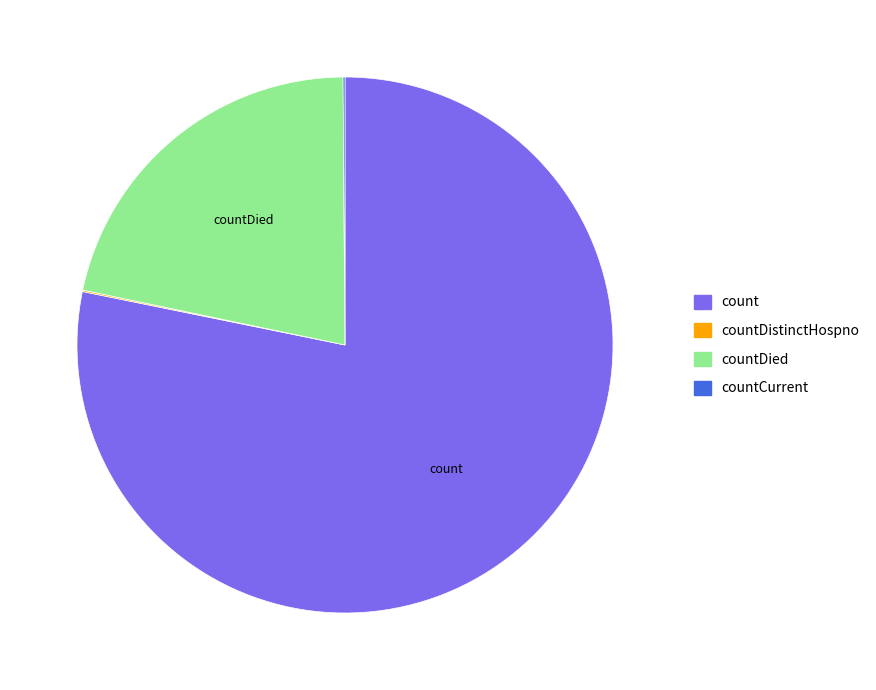

Does any single category account for the majority?

Yes